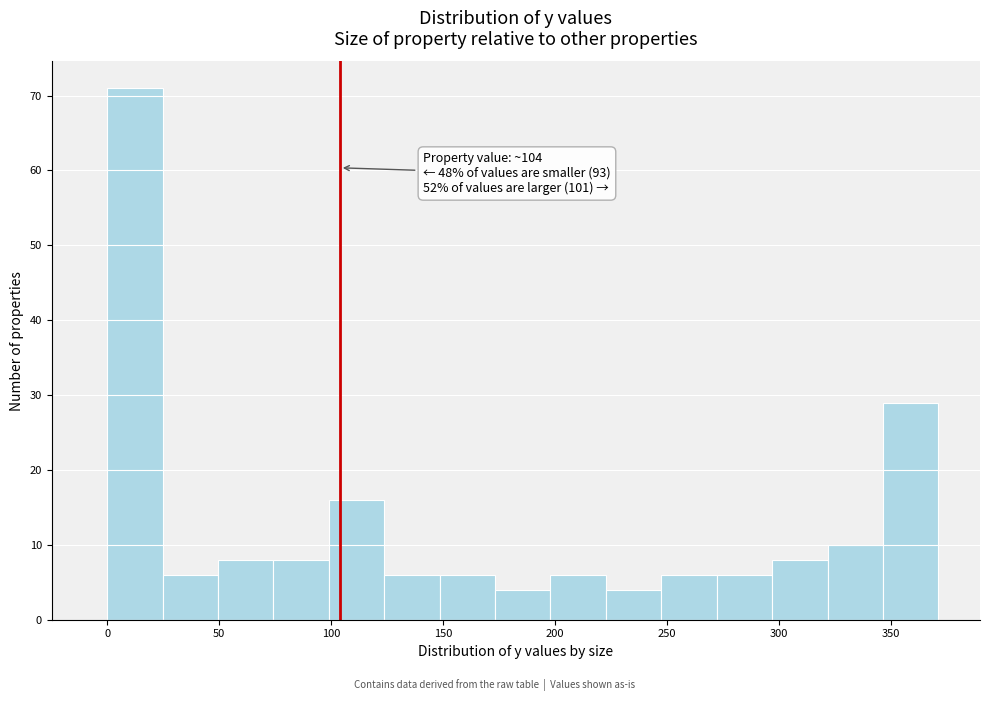

Over which range of the x-axis is the bar tallest?

0 to 25